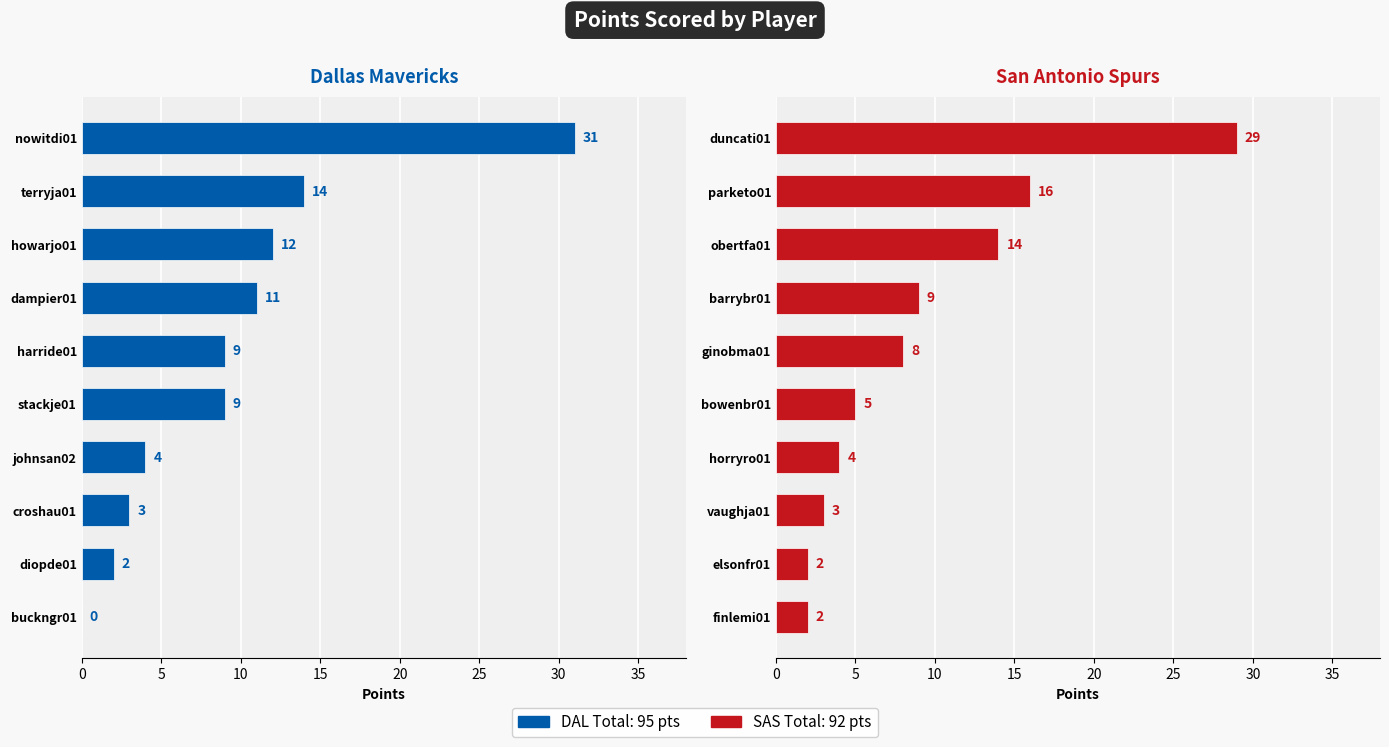

At how many categories does at least one series exceed 14?

2